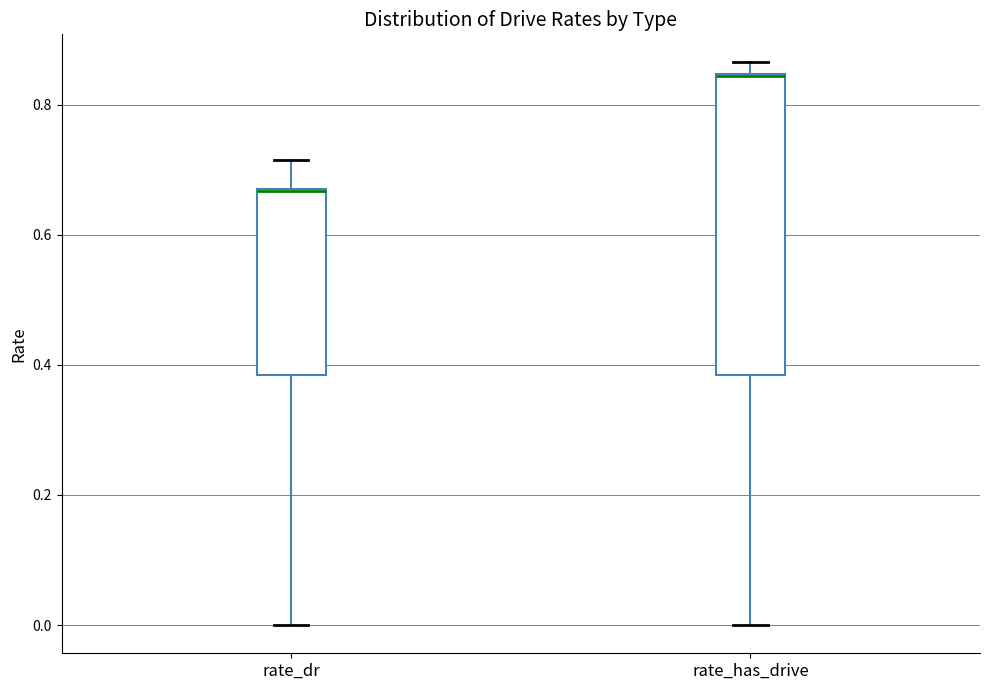

Where does the lower whisker of the box for rate_has_drive end on the y-axis? The values are not printed on the chart, so give them approximately, as read against the axis.

0.00